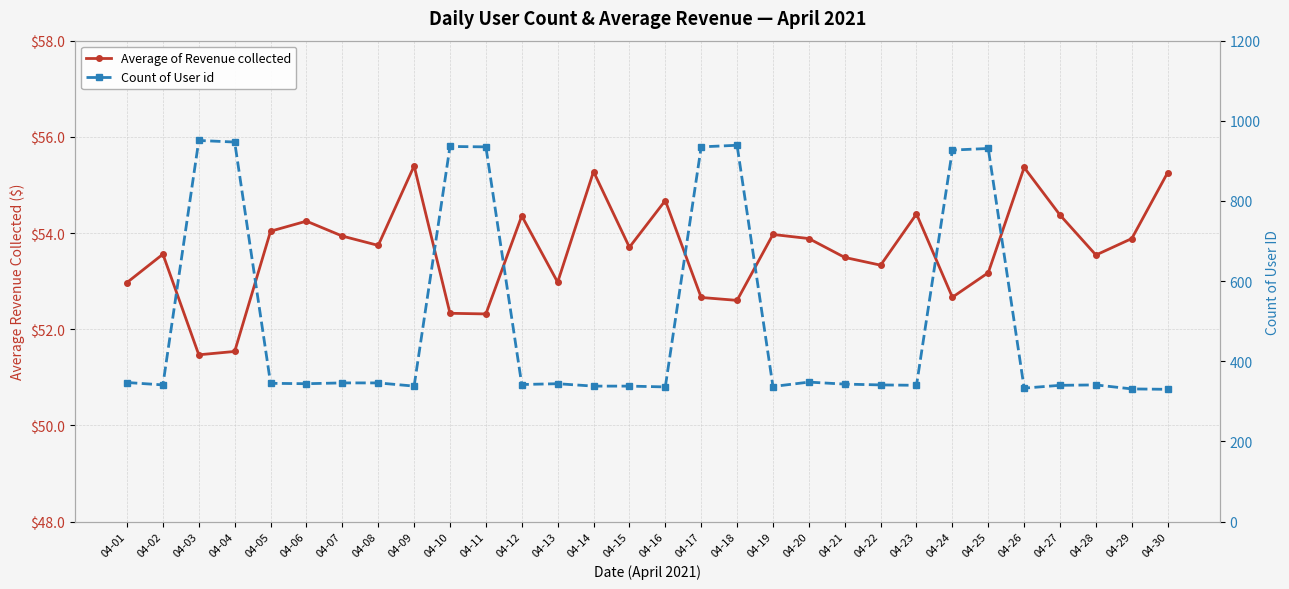

Which series changed the most between 04-09 and 04-14?

Average of Revenue collected